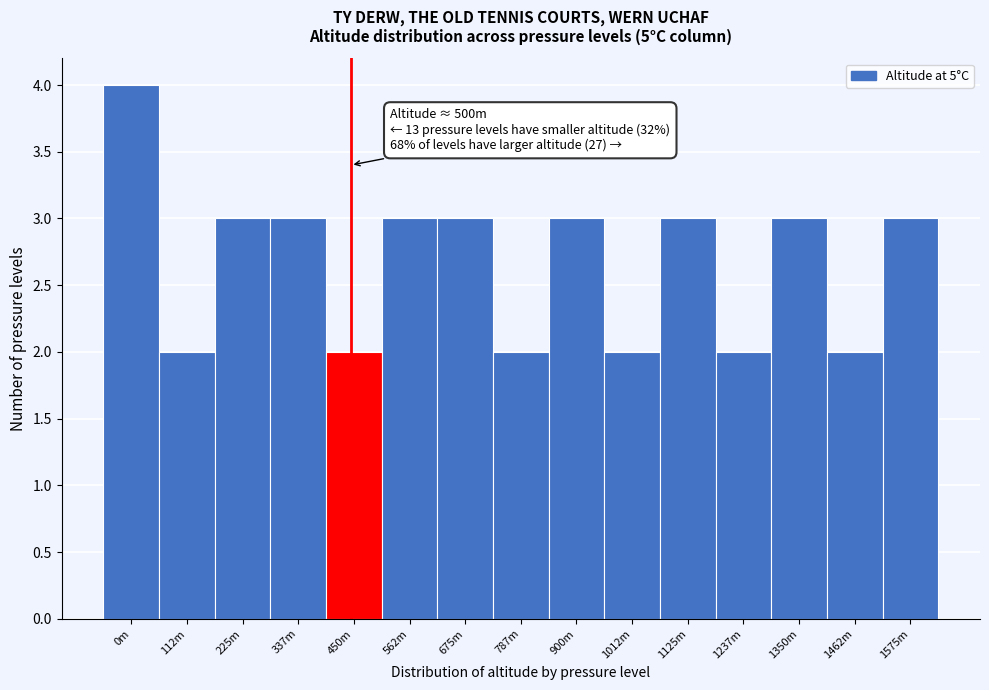

Reading left to right, transcribe all the data shown in this chart.

4	2	3	3	2	3	3	2	3	2	3	2	3	2	3